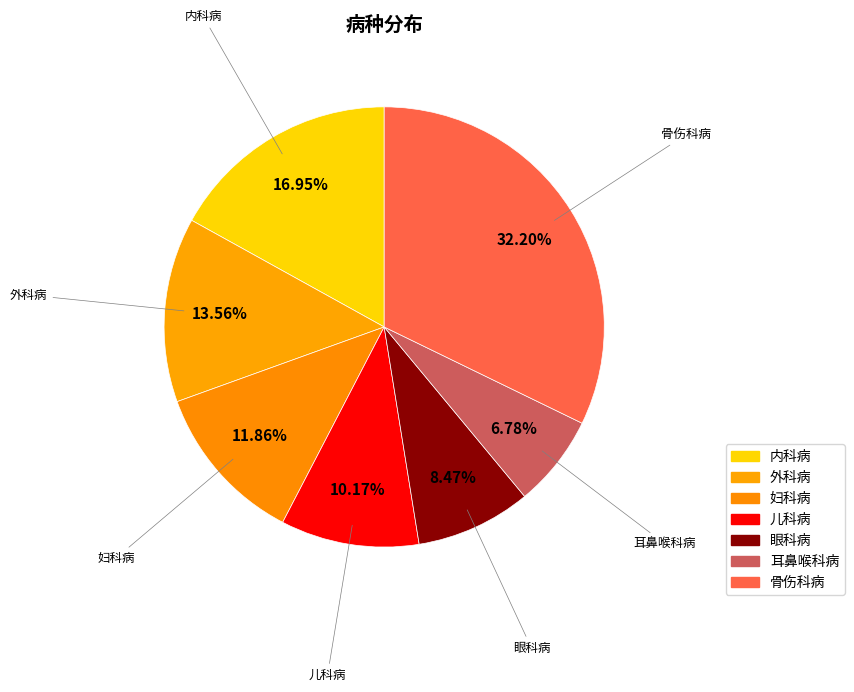

Combined, what portion of the pie is 眼科病 and 内科病?

25.4%